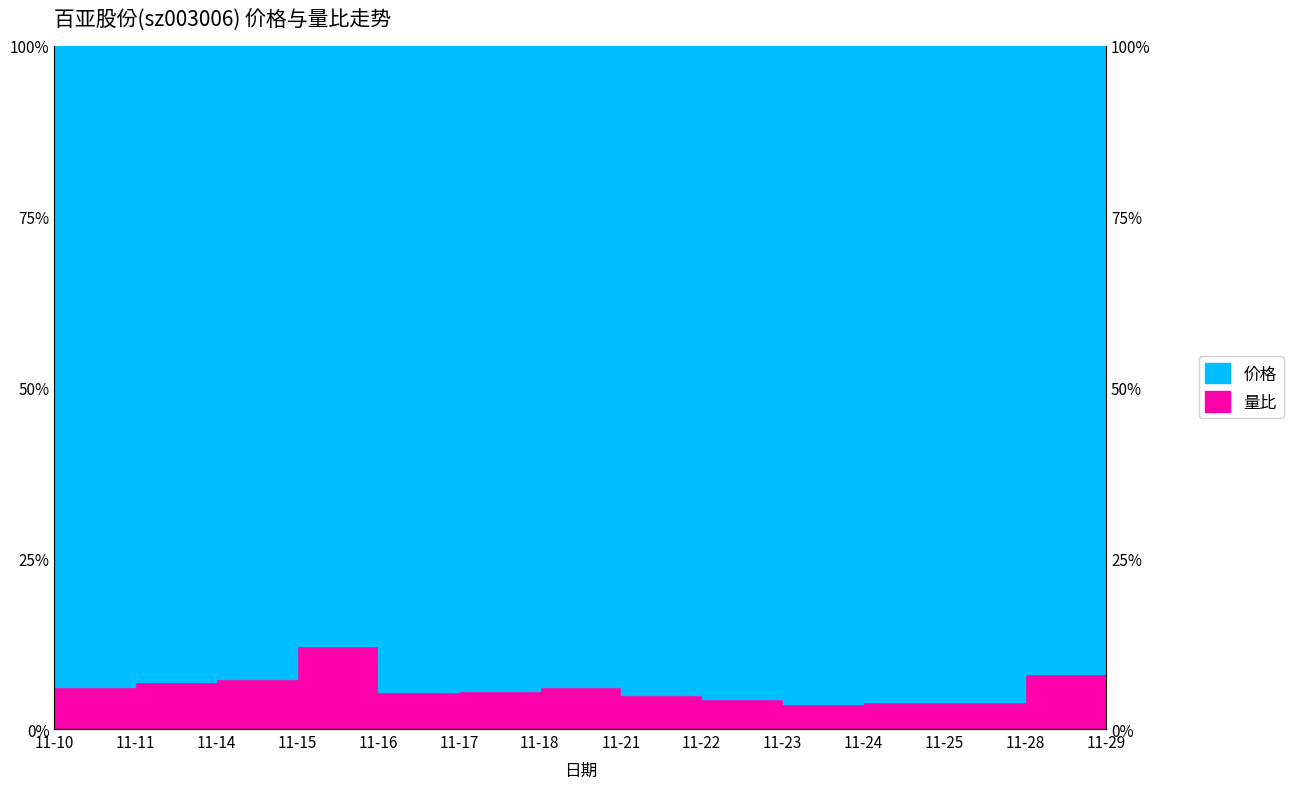

What is the sum of the values at 11-16 and 11-23?

9.2